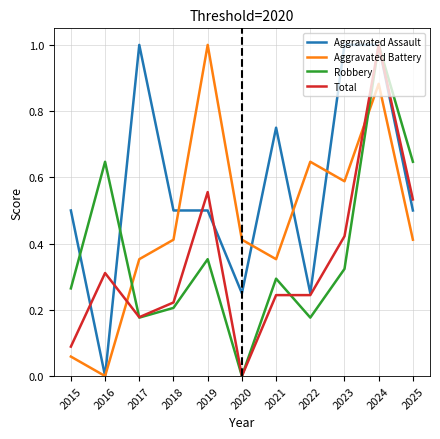

True or false: Aggravated Battery has a value of 0.0 at 2015.

False